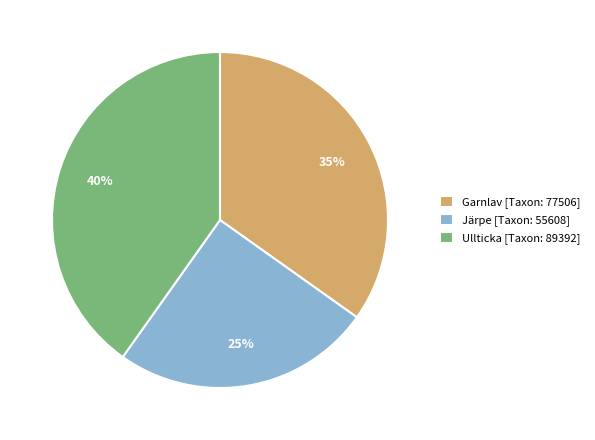

How many slices are in this pie chart?

3